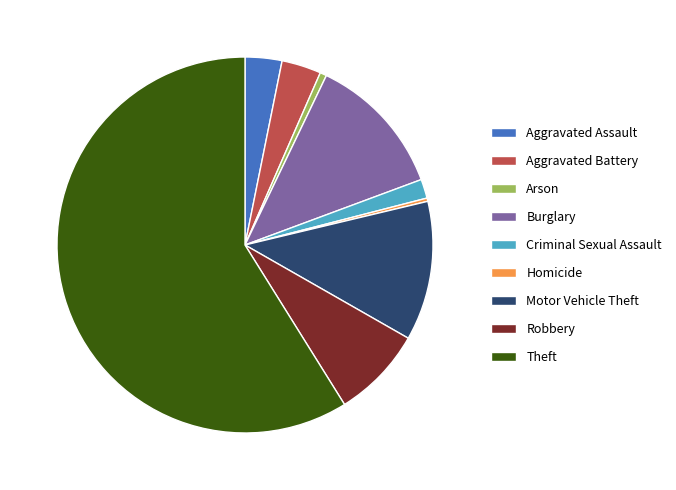

Is it true that Aggravated Battery is 3% of the pie?

True